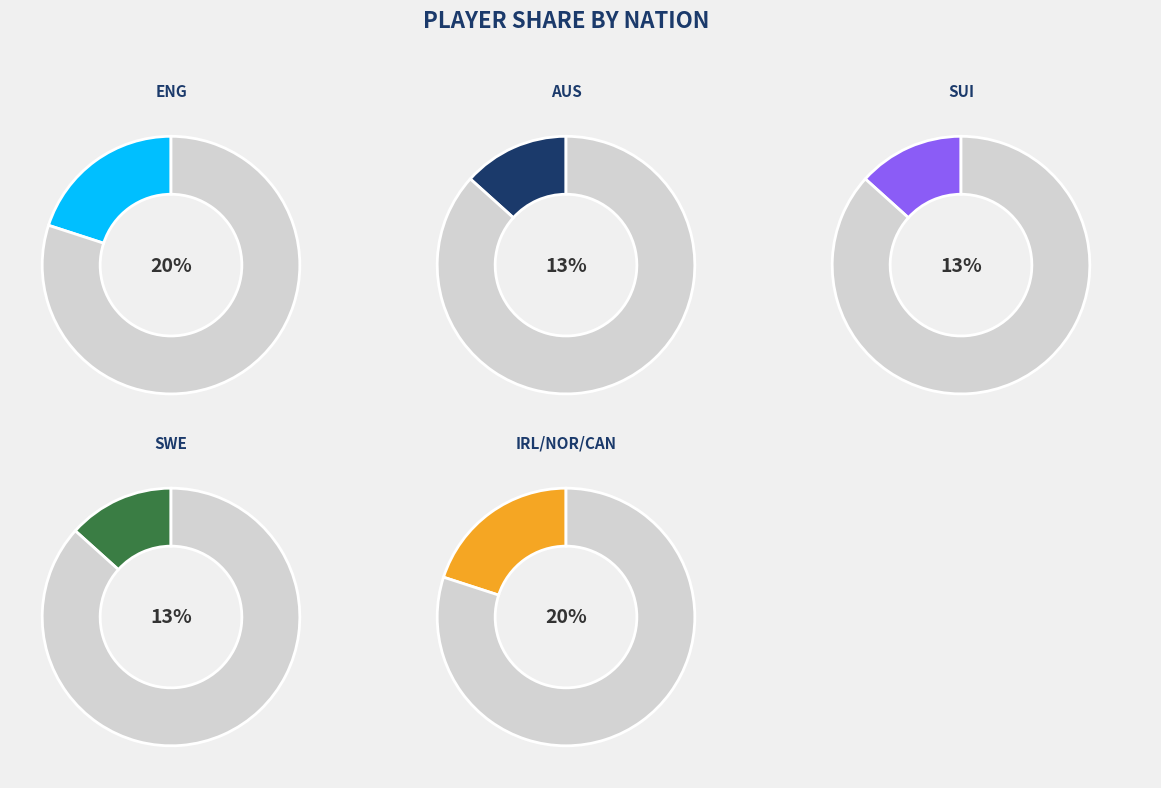

To the nearest percent, what is the combined percentage of AUS and ENG?

33%